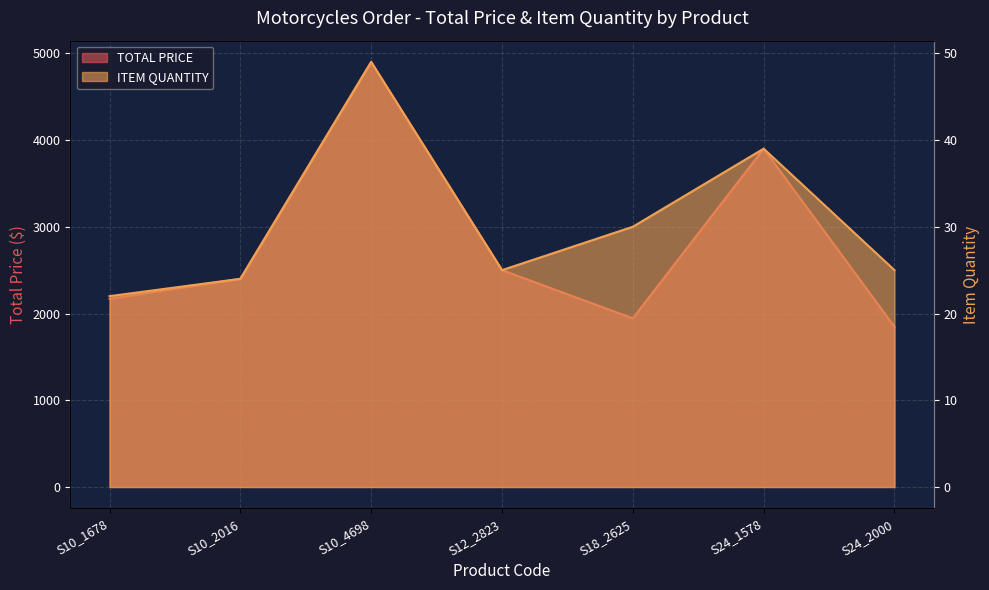

The value of ITEM QUANTITY at S10_4698 is 49.0. True or false?

True